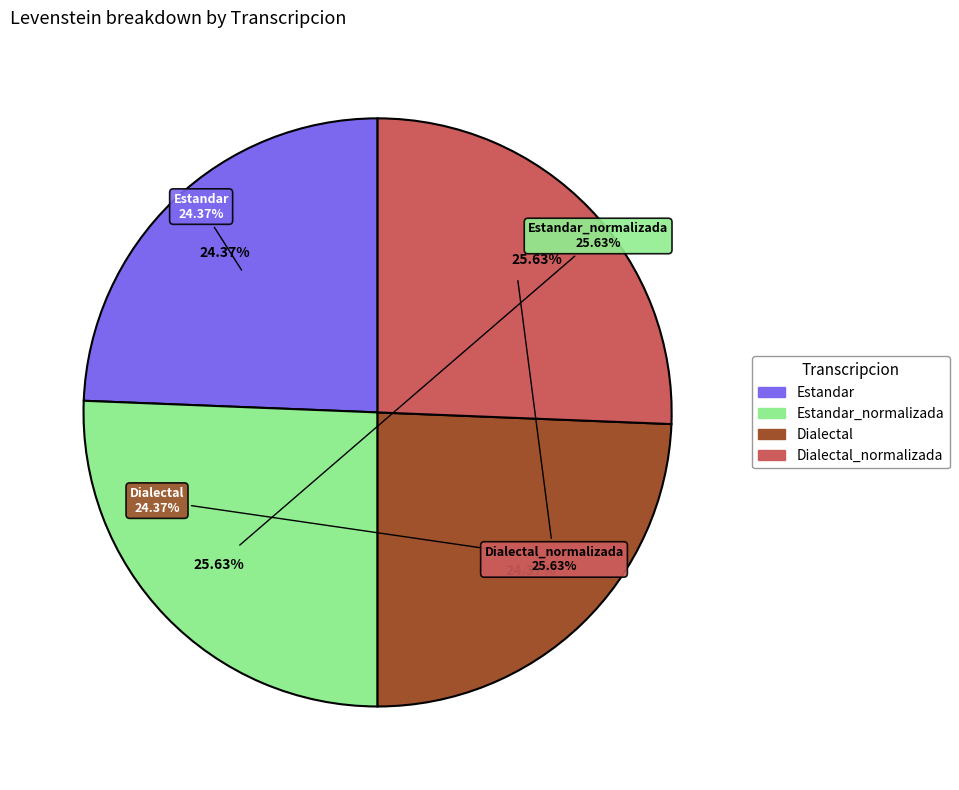

To the nearest percent, what is the average slice percentage?

25%